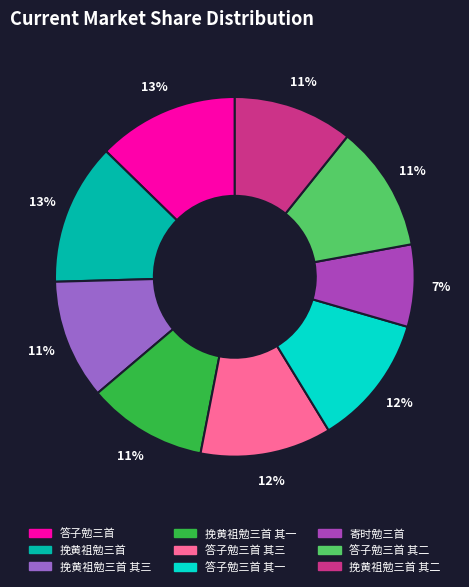

How many segments does this pie chart have?

9